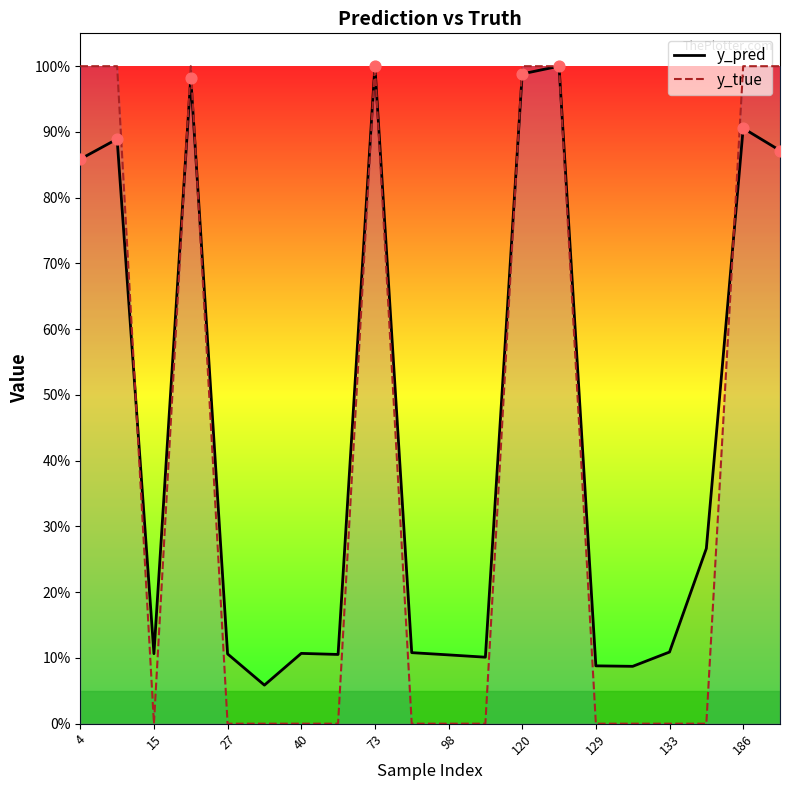

What is the total value across all series at 15?

1.9